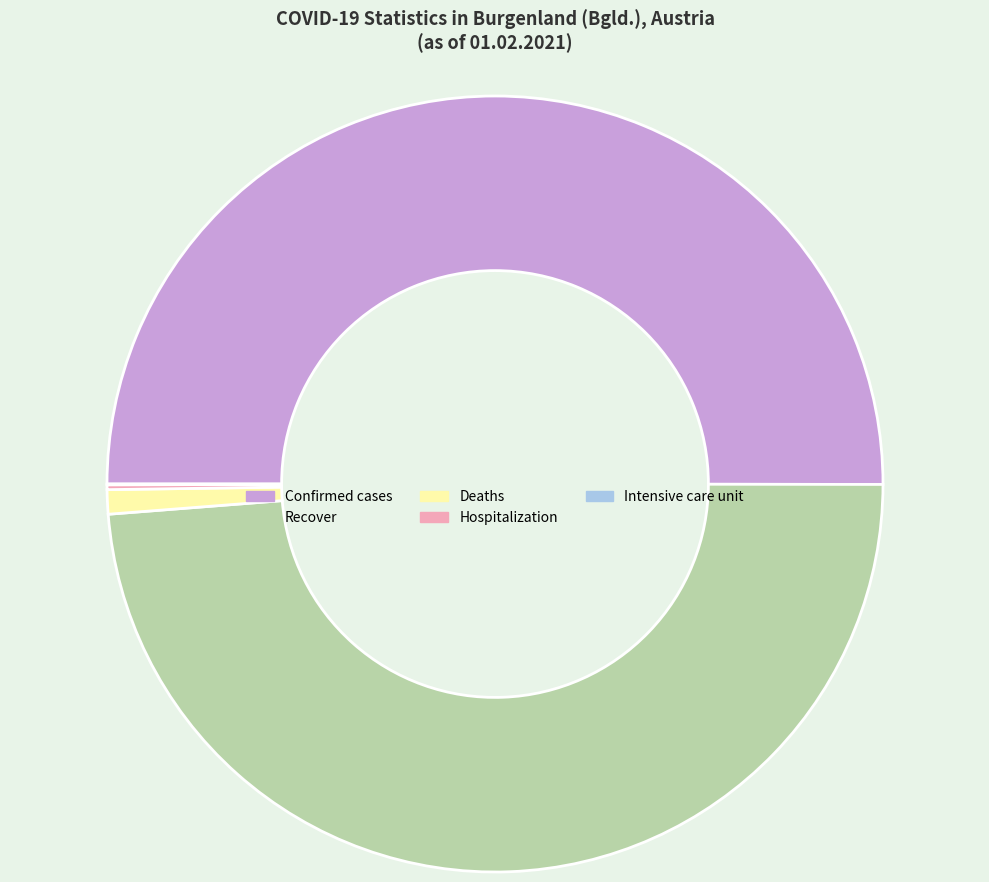

Is Recover the majority of the pie?

No